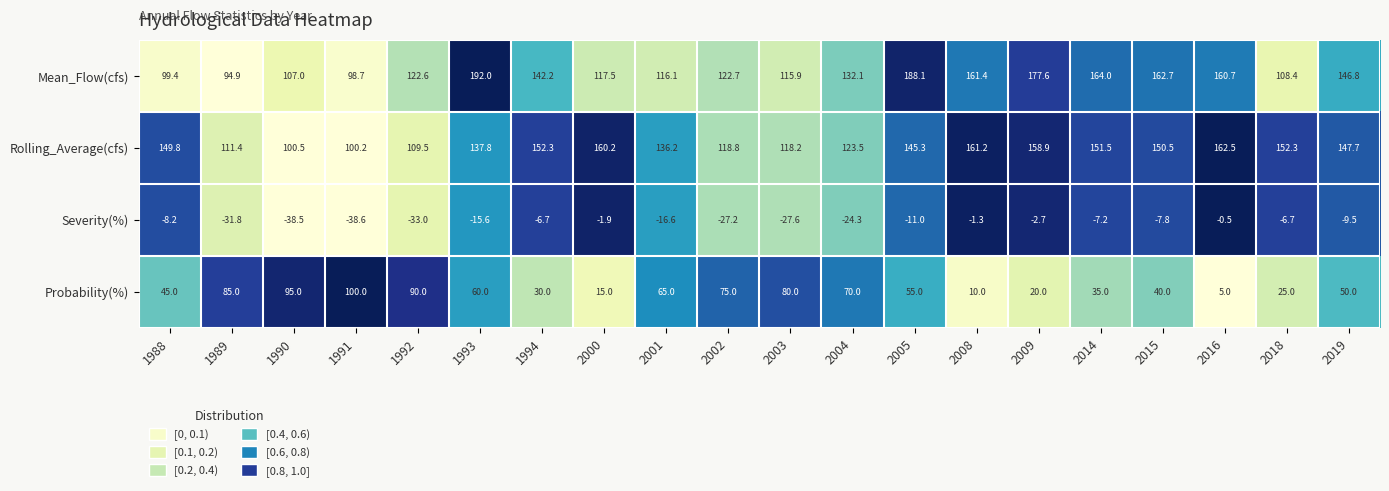

At 2000, list the series in order from smallest to largest.

Severity(%), Probability(%), Mean_Flow(cfs), Rolling_Average(cfs)